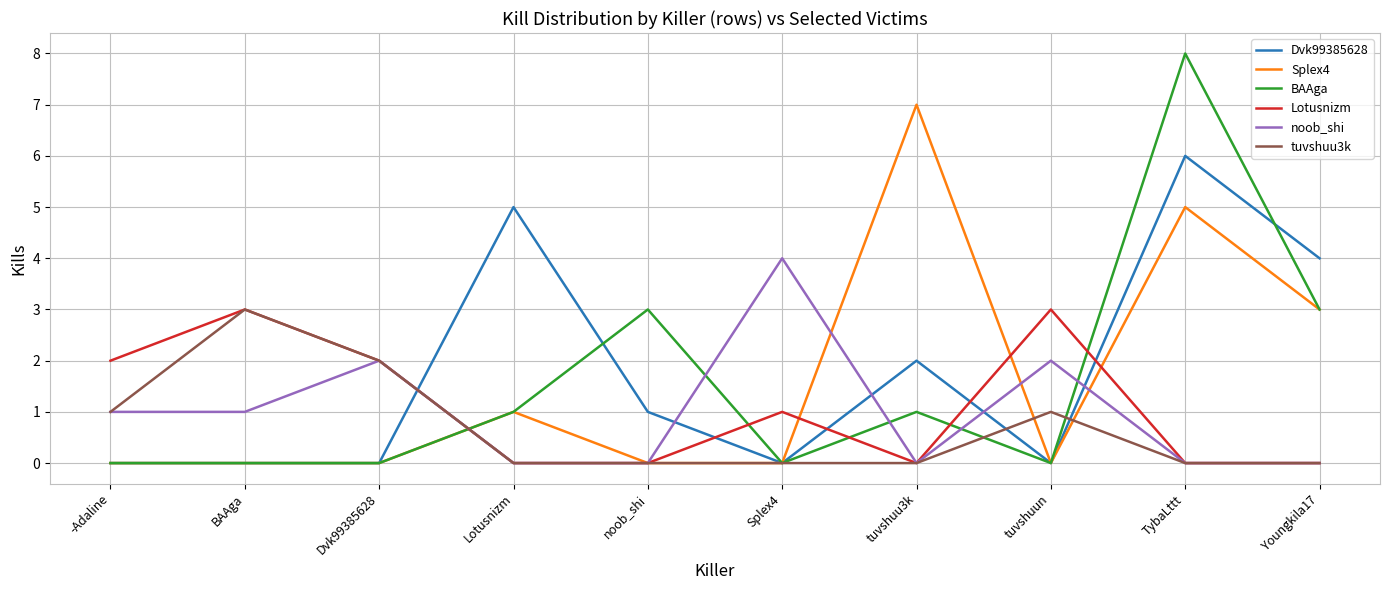

Which series has the widest spread of values?

BAAga